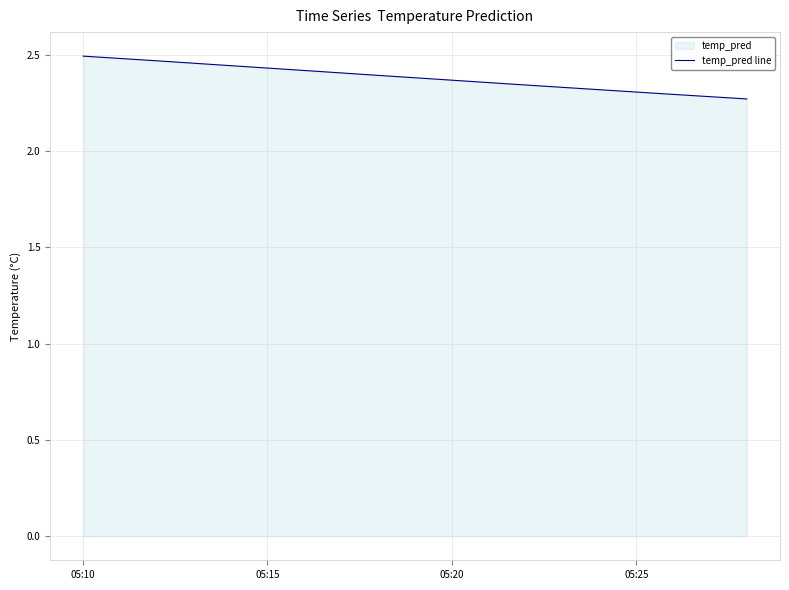

The value at 05:20 is 0.8. True or false?

False